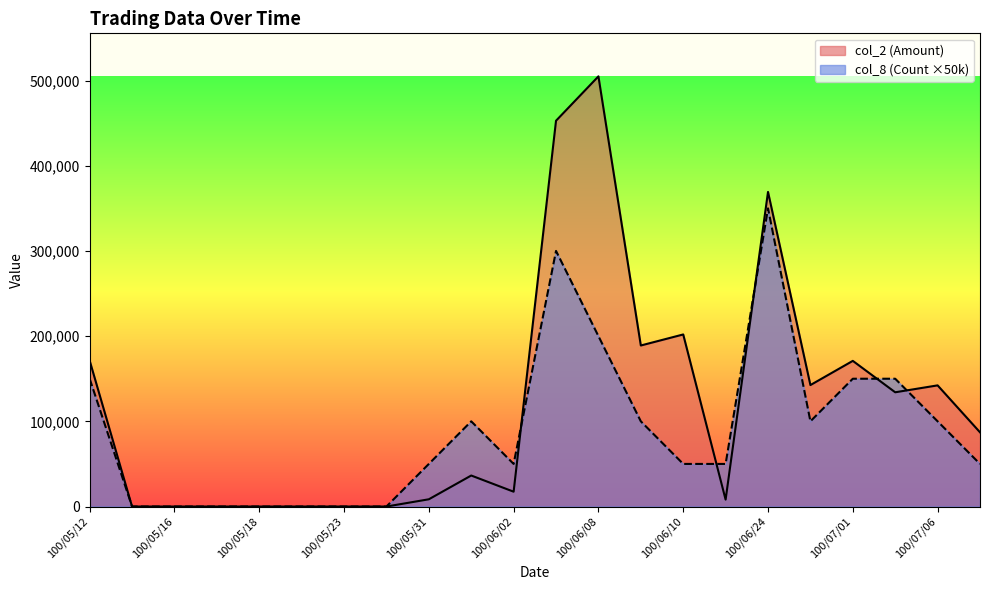

Reading right to left, what are all the values shown in this chart?

col_2 (Amount): 100/07/07=87120	100/07/06=142200	100/07/05=134090	100/07/01=170960	100/06/30=142560	100/06/24=369270	100/06/15=8100	100/06/10=201960	100/06/09=189000	100/06/08=504900	100/06/07=452820	100/06/02=17400	100/06/01=36400	100/05/31=8500	100/05/30=0	100/05/23=0	100/05/20=0	100/05/18=0	100/05/17=0	100/05/16=0	100/05/13=0	100/05/12=171280
col_8 (Count): 100/07/07=50000	100/07/06=100000	100/07/05=150000	100/07/01=150000	100/06/30=100000	100/06/24=350000	100/06/15=50000	100/06/10=50000	100/06/09=100000	100/06/08=200000	100/06/07=300000	100/06/02=50000	100/06/01=100000	100/05/31=50000	100/05/30=0	100/05/23=0	100/05/20=0	100/05/18=0	100/05/17=0	100/05/16=0	100/05/13=0	100/05/12=150000